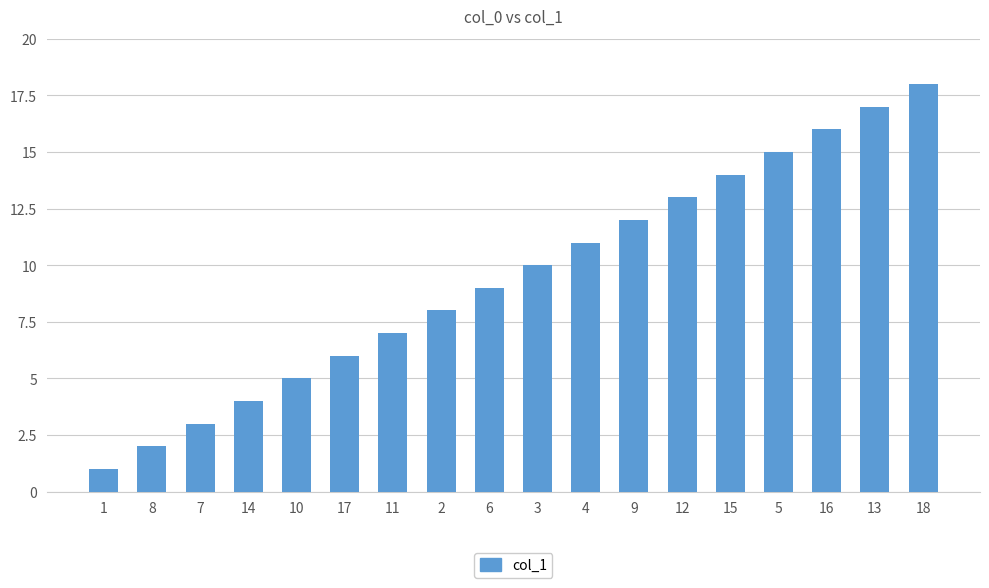

Which category has the lowest value across all series?

1